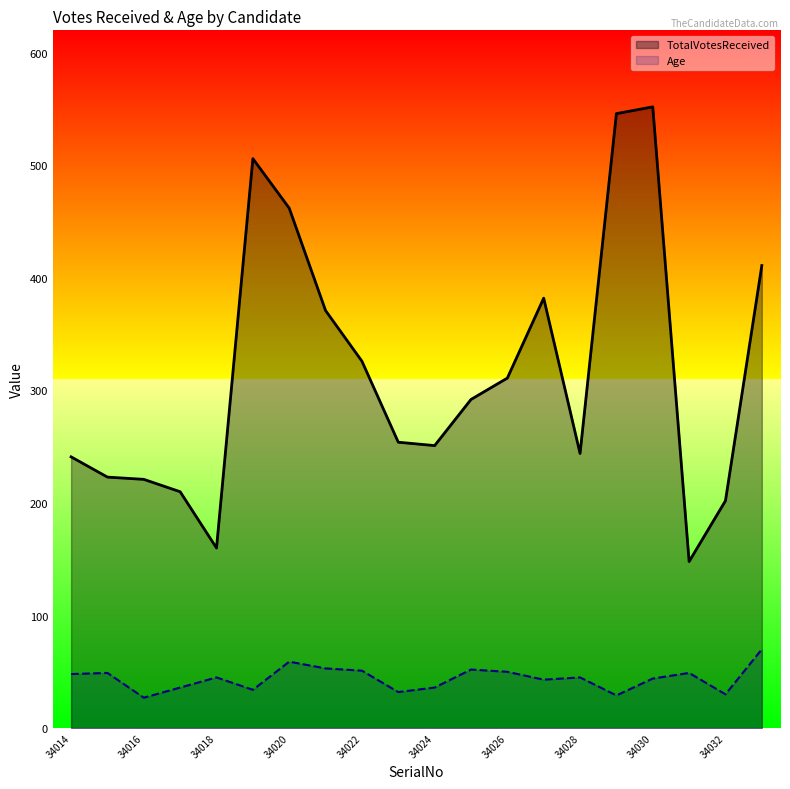

What is the approximate value of TotalVotesReceived at 34024?

251